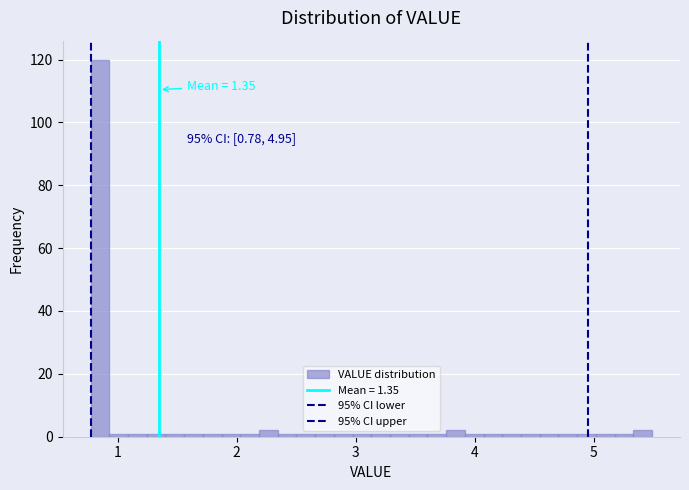

Around what value on the x-axis is the tallest bar? Give the approximate position of its centre, as read against the axis.

0.9